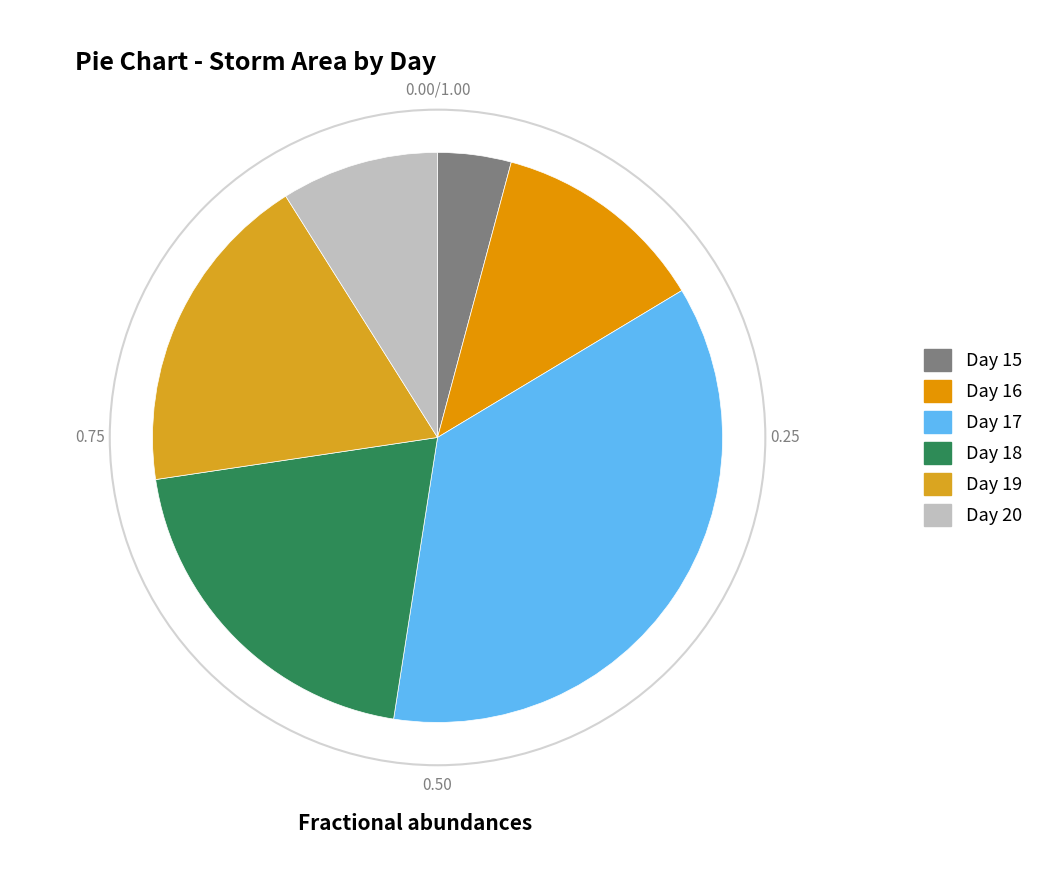

Count the number of slices in the pie.

6